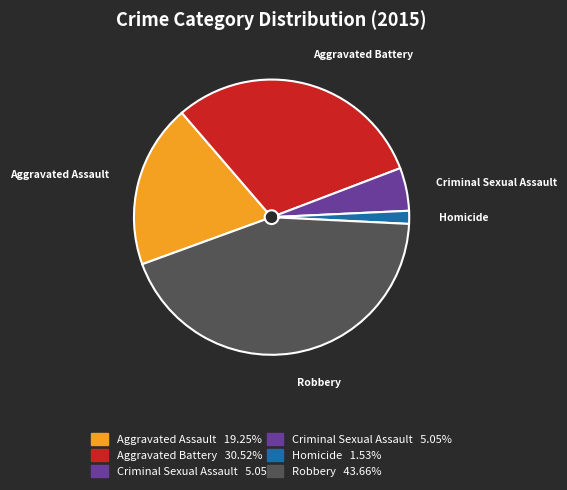

Between Aggravated Battery and Criminal Sexual Assault, which is larger?

Aggravated Battery